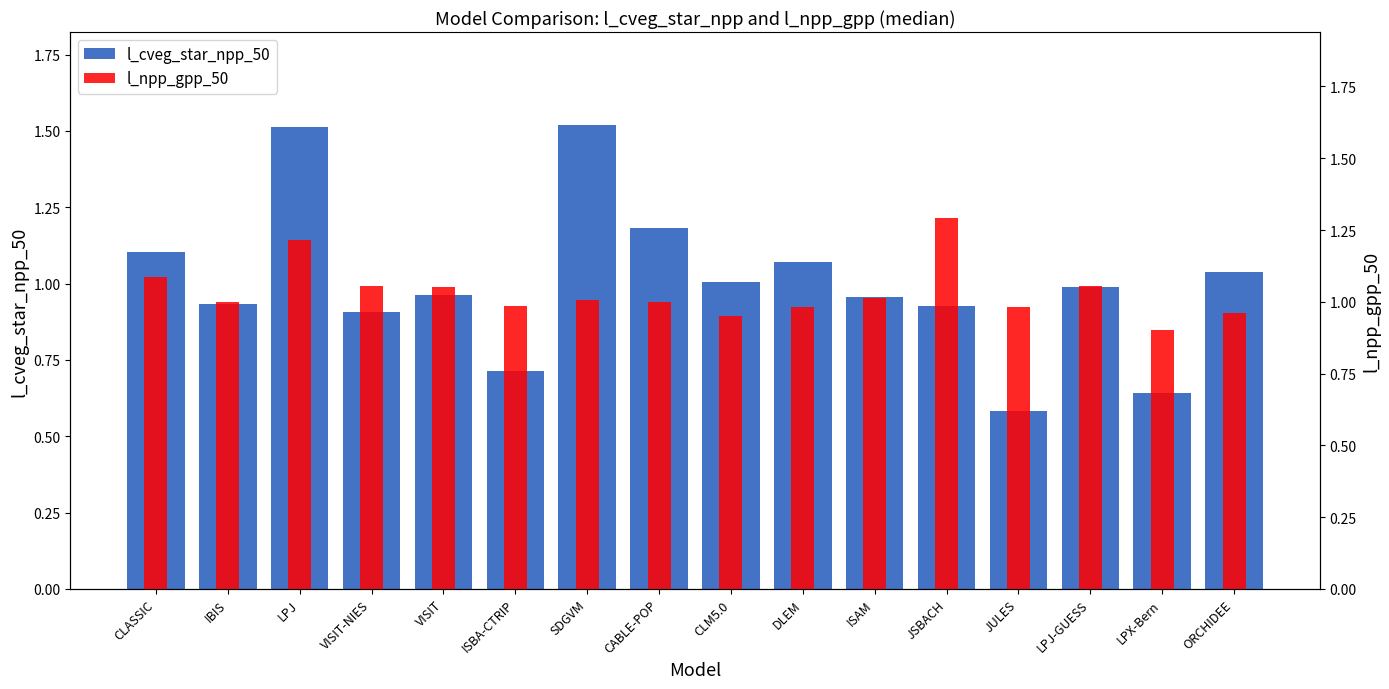

At which category is the sum across all series the highest?

LPJ